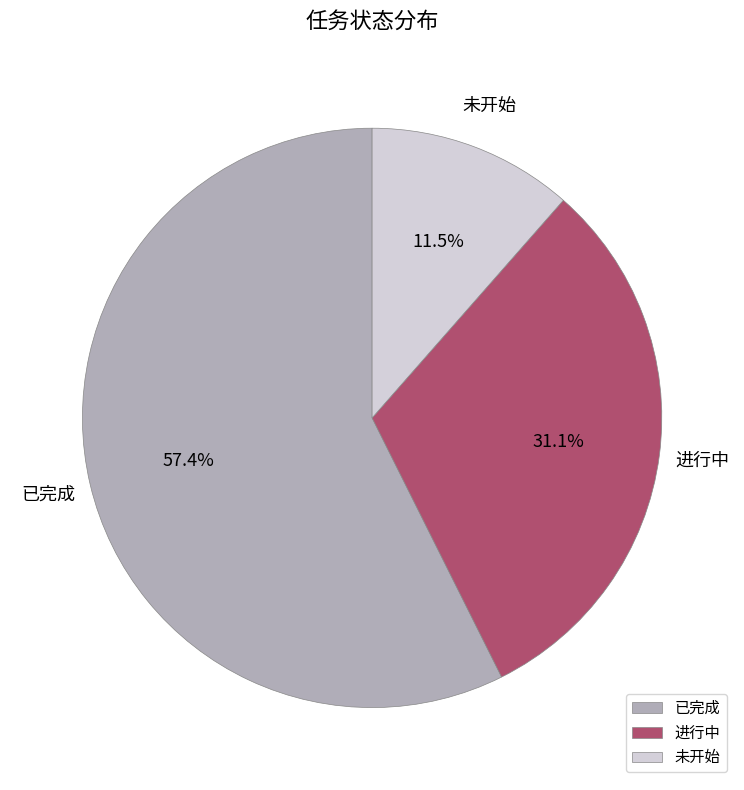

What percentage is NOT represented by 进行中?

68.9%